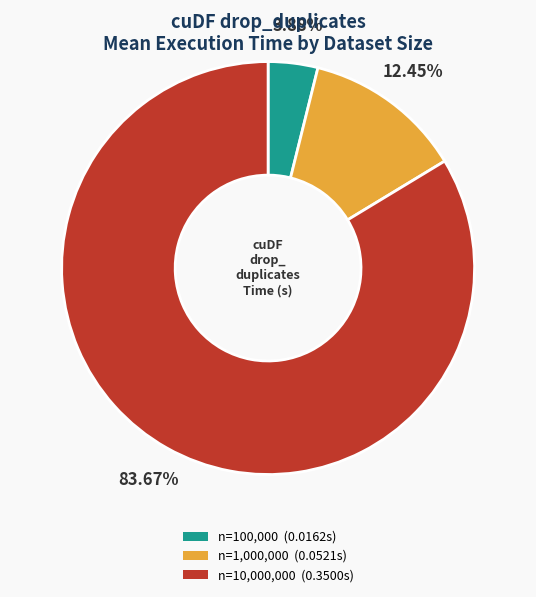

What is the largest slice in the pie chart?

n=10,000,000 (0.3500s)